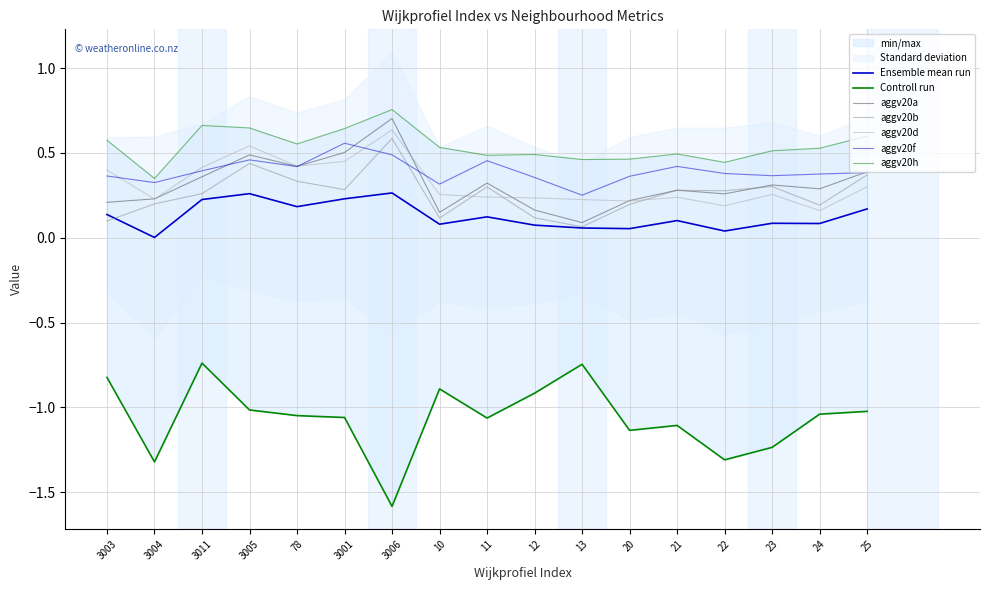

At which label does KL_2019 reach its peak?

3011